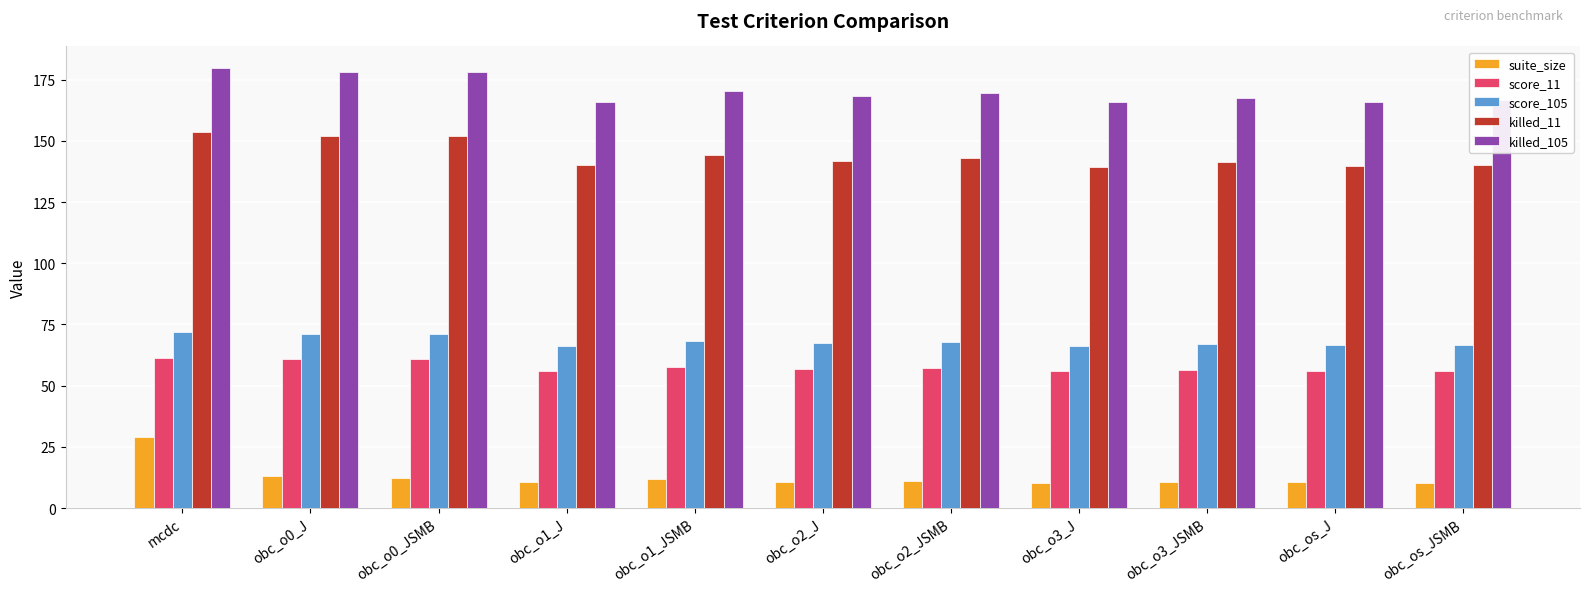

What is the value of the score_105 bar at the 5th from the left?

68.2